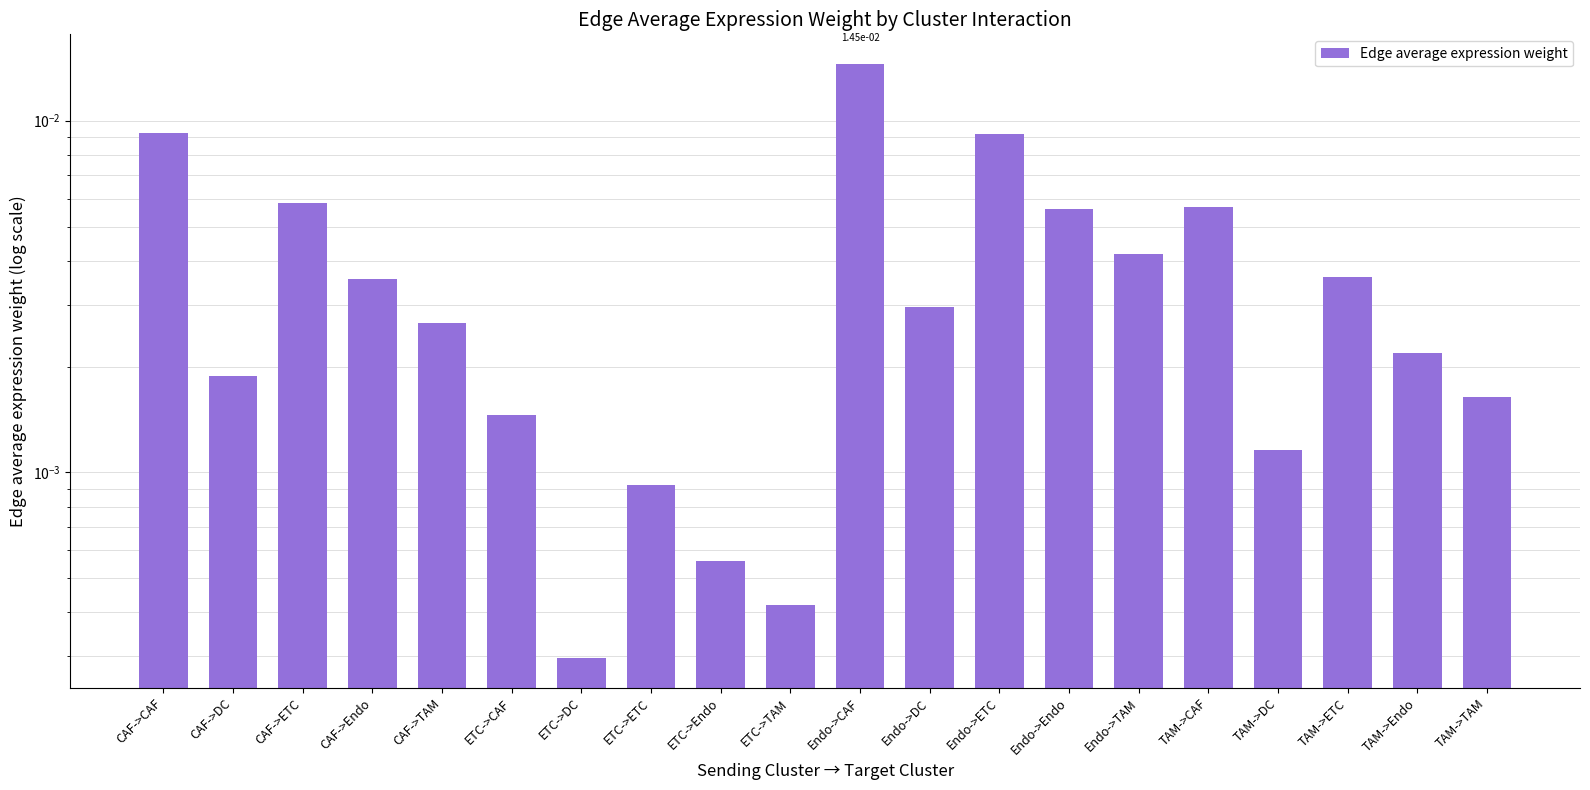

List the labels in order of value, smallest first.

ETC->DC, ETC->TAM, ETC->Endo, ETC->ETC, TAM->DC, ETC->CAF, TAM->TAM, CAF->DC, TAM->Endo, CAF->TAM, Endo->DC, CAF->Endo, TAM->ETC, Endo->TAM, Endo->Endo, TAM->CAF, CAF->ETC, Endo->ETC, CAF->CAF, Endo->CAF